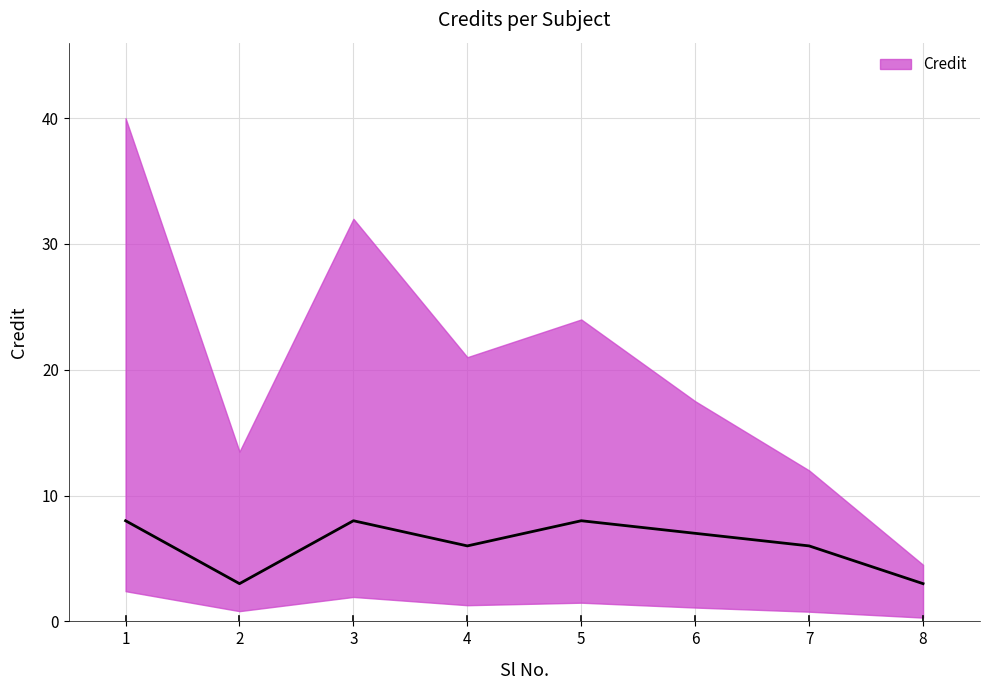

At which category does the chart reach its peak across all series?

1